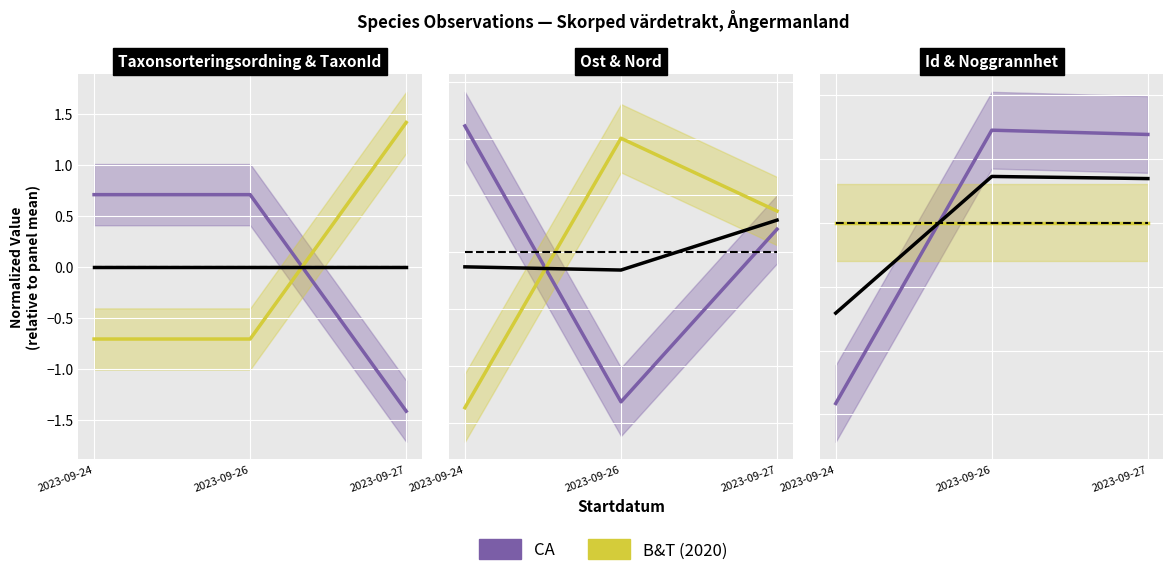

How many values in the CA series exceed 0?

2